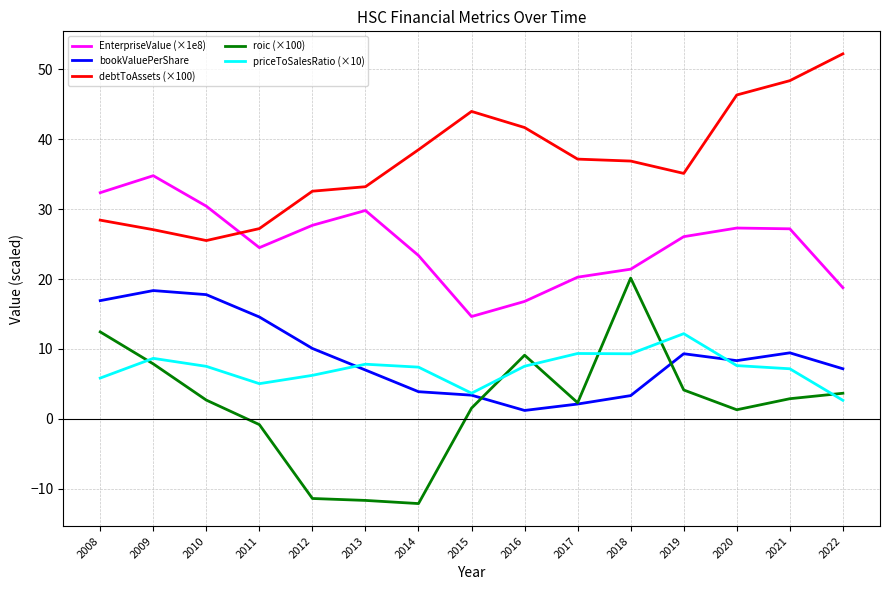

True or false: roic (×100) and debtToAssets (×100) cross at least once.

False